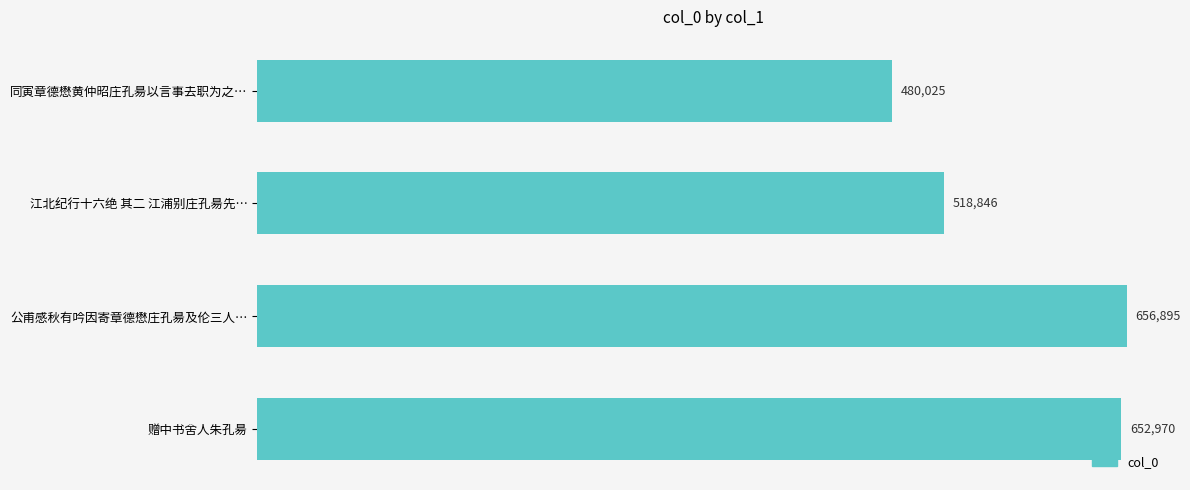

What is the label of the 1st bar from the top?

同寅章德懋黄仲昭庄孔昜以言事去职为之…